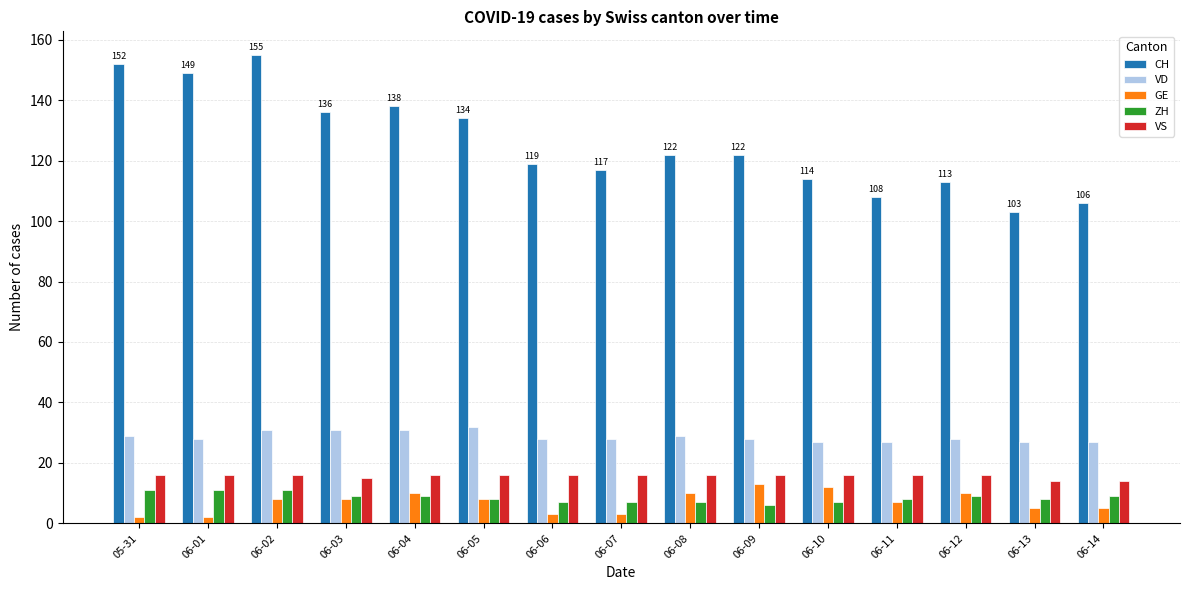

What is the label of the 3rd bar from the left?

06-02